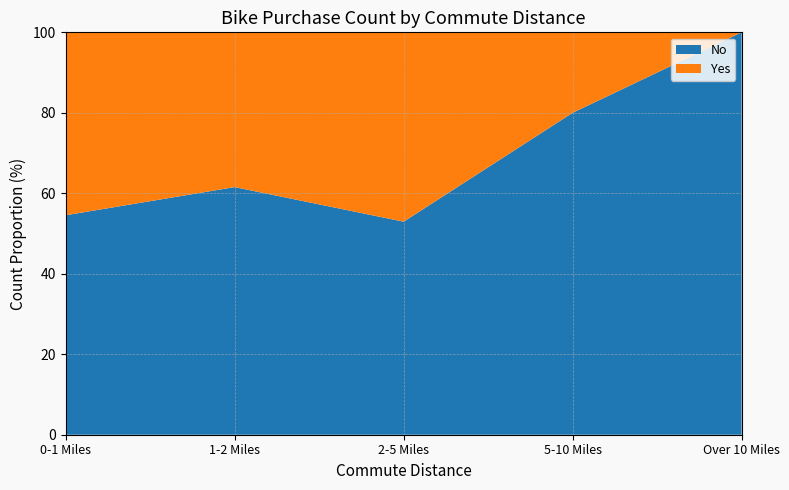

Reading left to right, transcribe all the data shown in this chart.

No: 12	8	9	4	16
Yes: 10	5	8	1	0